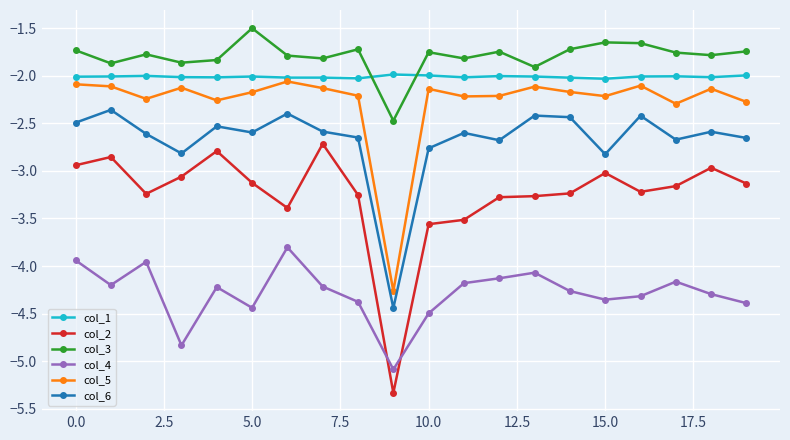

What is the value of the col_1 point at the 11th from the left?

-2.0